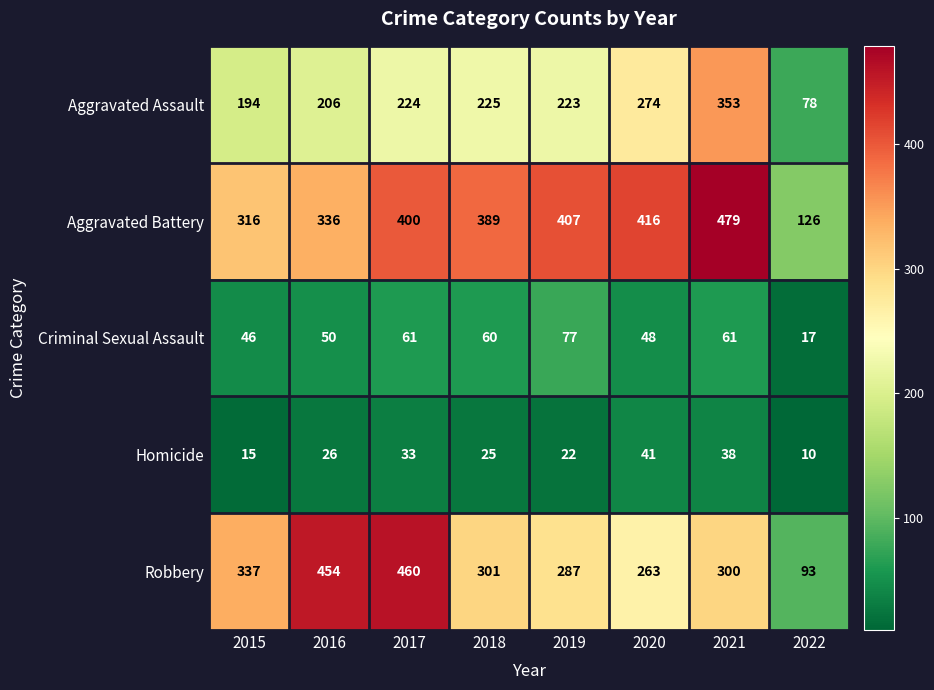

The Criminal Sexual Assault series shows 88 at 2017. True or false?

False